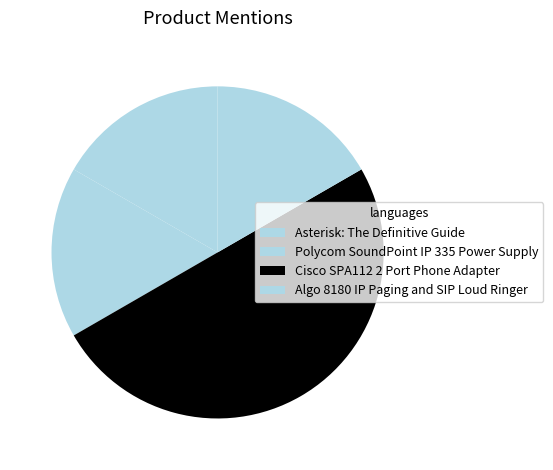

How many segments does this pie chart have?

4